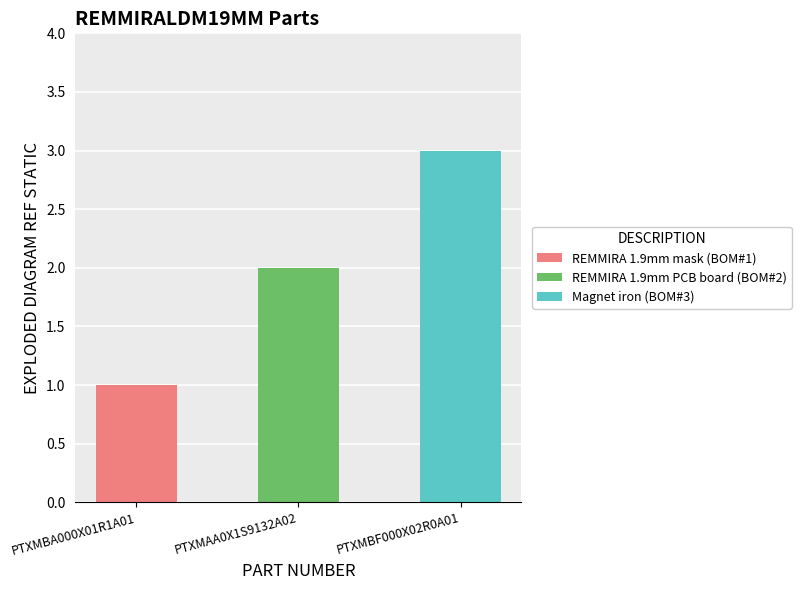

Is it true that the value at PTXMAA0X1S9132A02 is 2?

True